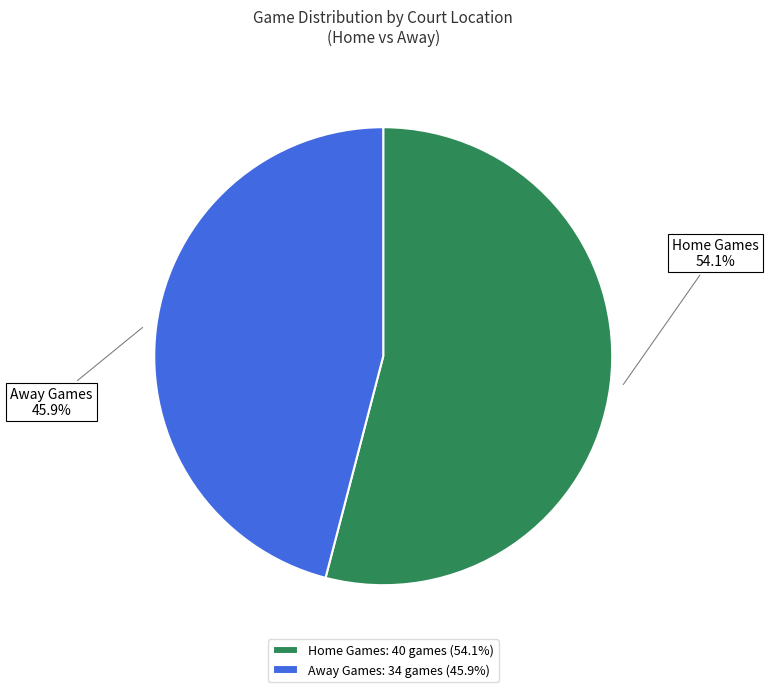

Between Away Games and Home Games, which is larger?

Home Games